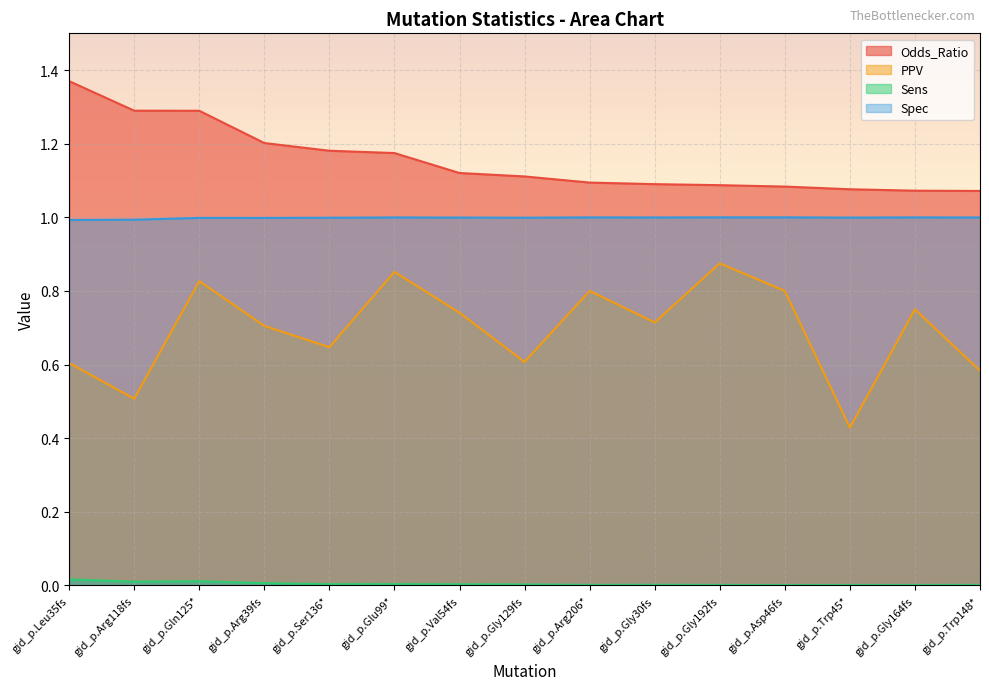

At which category does the chart reach its minimum across all series?

gid_p.Asp46fs